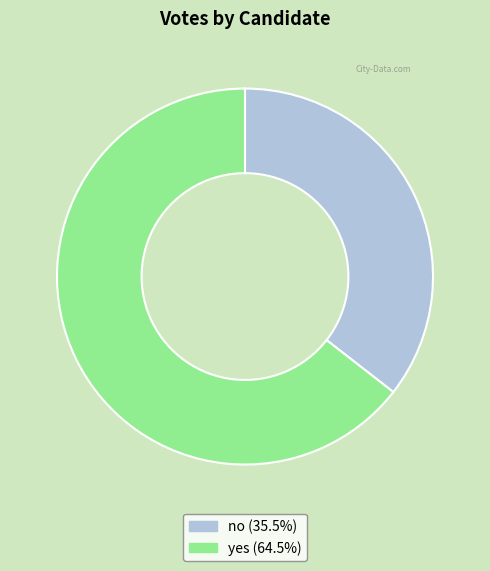

The no slice represents 43% of the pie. True or false?

False